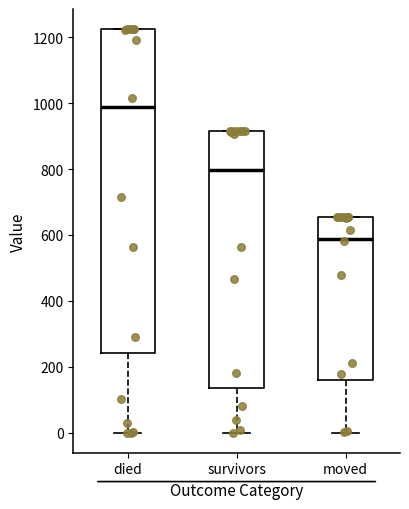

Reading left to right, transcribe this box plot: for each box, give where its median line is, the range the box spans, and where its two whiskers end, as read against the y-axis. The values are not printed on the chart, so give them approximately, as read against the axis.

died: median 980, box 240 to 1220, whiskers 0 to 1220
survivors: median 800, box 140 to 920, whiskers 0 to 920
moved: median 580, box 160 to 660, whiskers 0 to 660